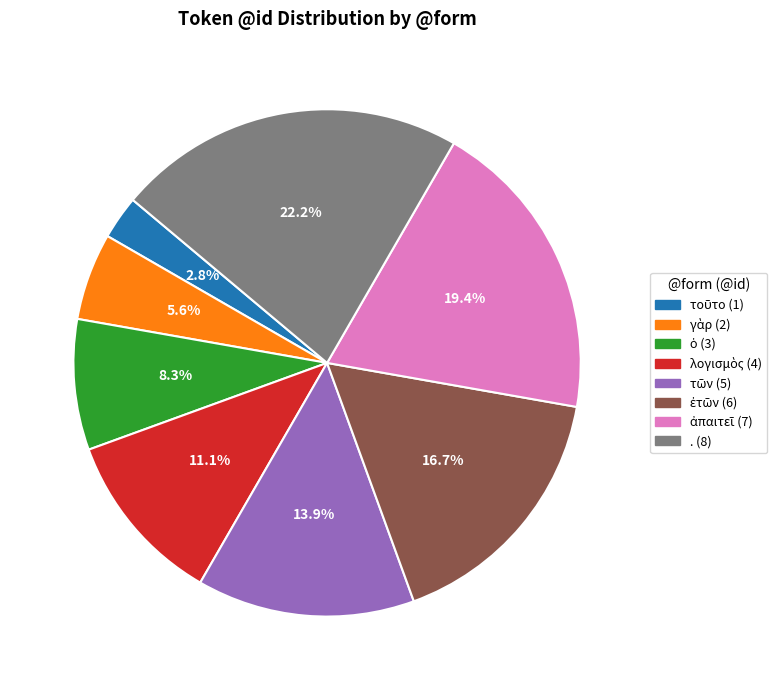

Is there any slice that represents more than half of the pie?

No